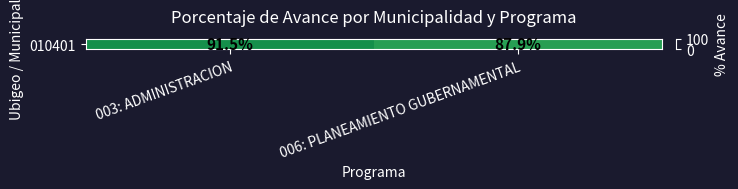

Read the value at 003: ADMINISTRACION.

91.5